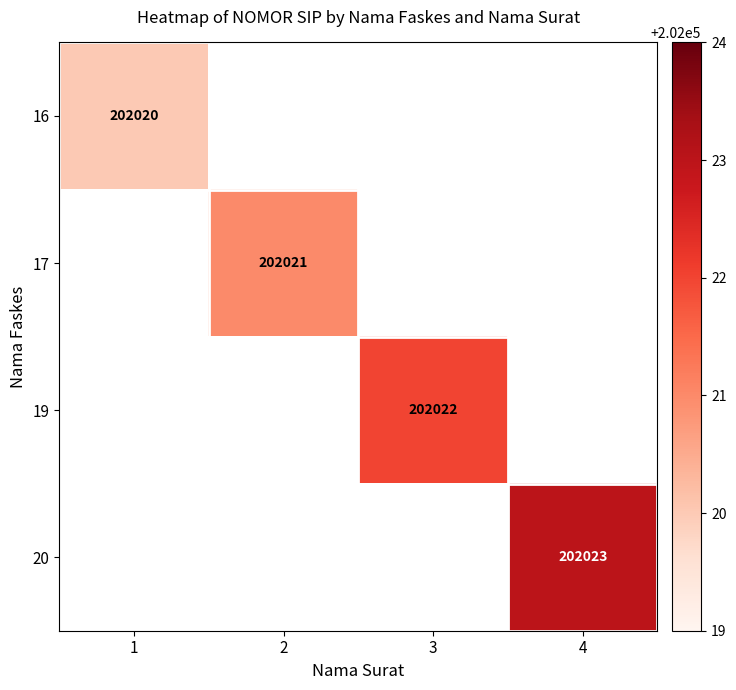

At how many categories does at least one series exceed 202020?

3